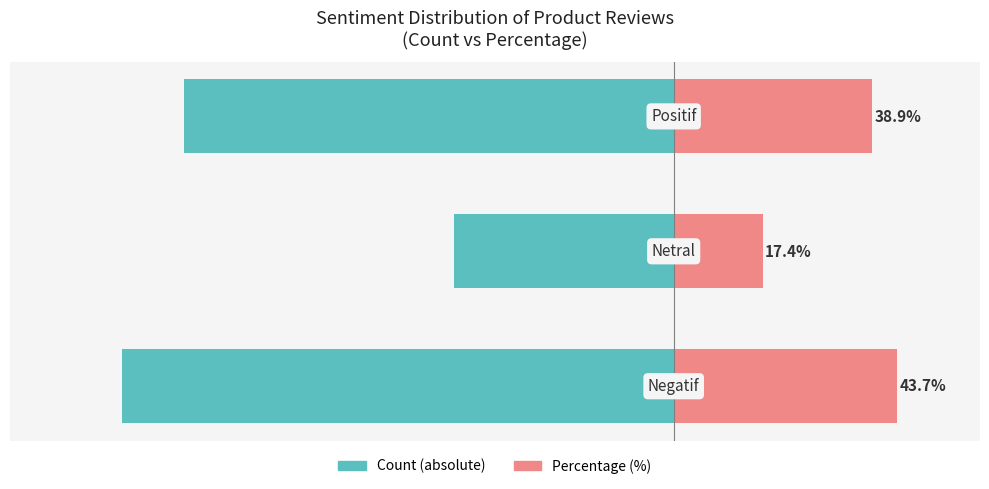

What is the value of the Count (absolute) bar at the 1st from the left?

-108.0